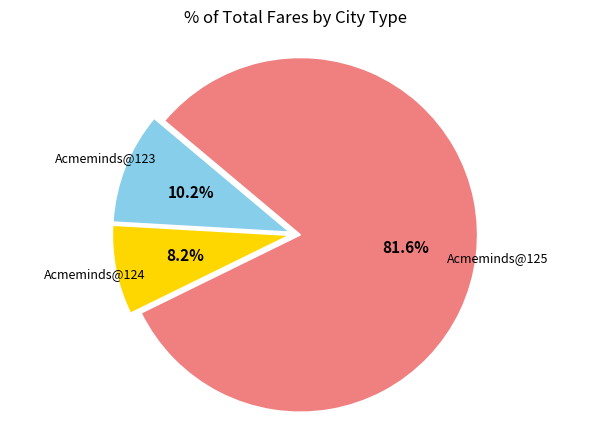

Is there a majority slice in this chart?

Yes